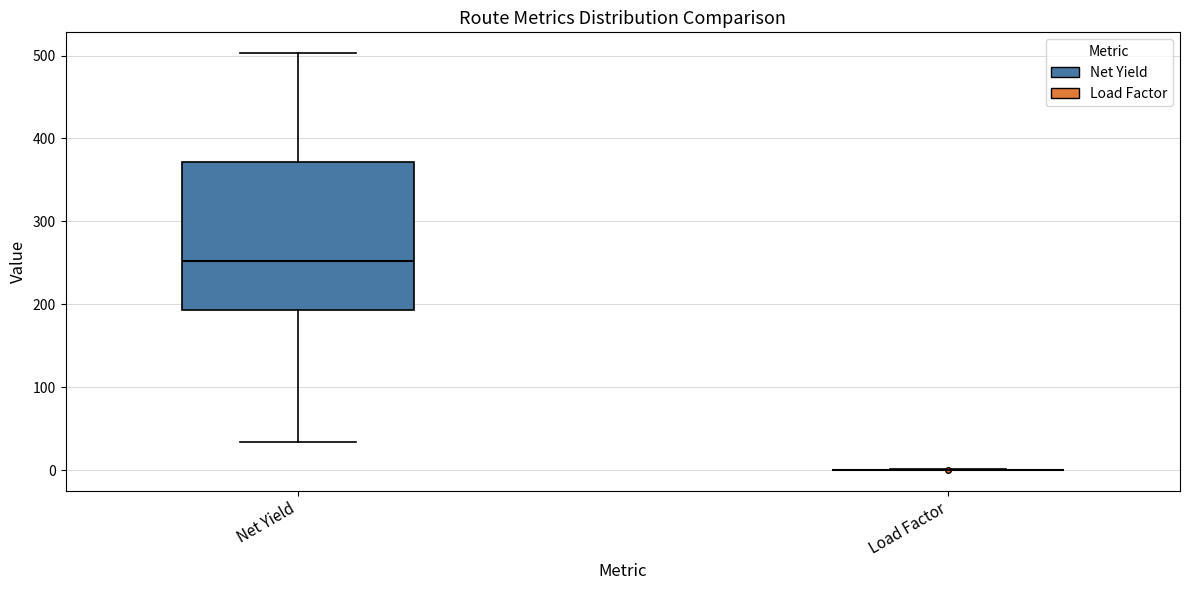

Which box is the tallest, from its lower edge to its upper edge?

Net Yield